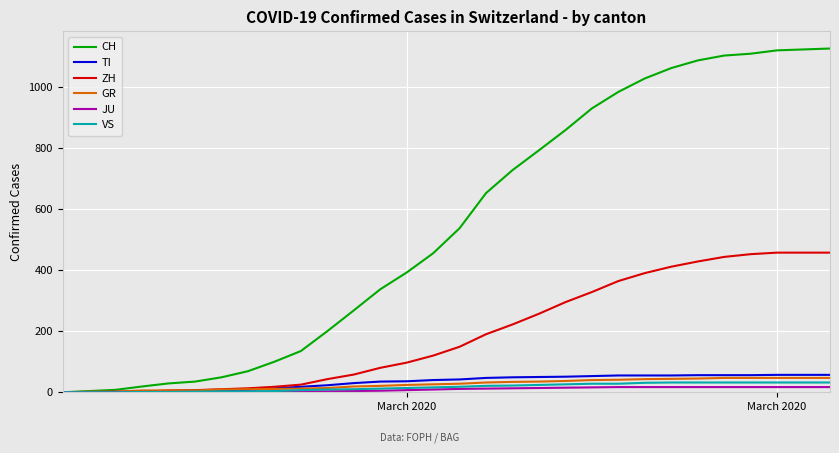

Which series has the widest spread of values?

CH